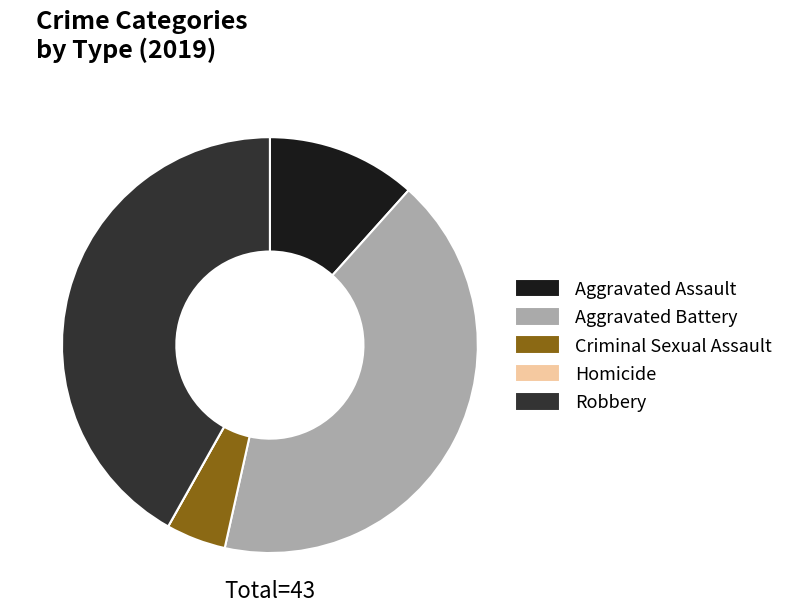

True or false: Aggravated Assault accounts for 12% of the total.

True